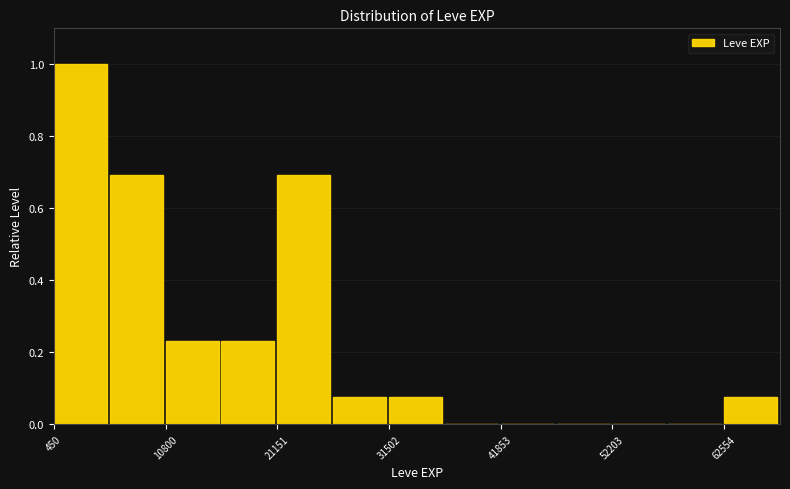

Read against the x-axis, roughly where is the centre of the tallest bar?

2000